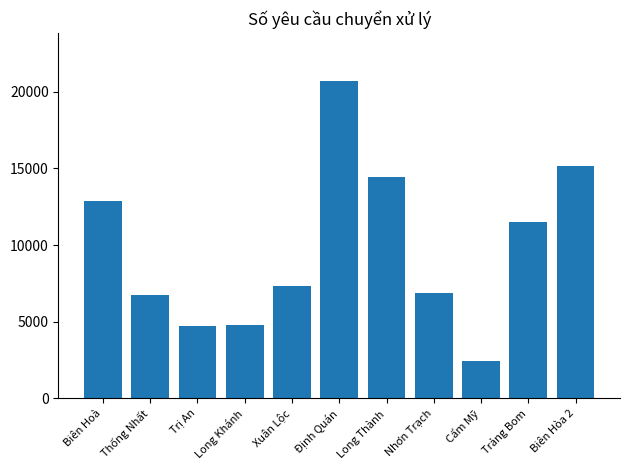

How many bars are there in total?

11